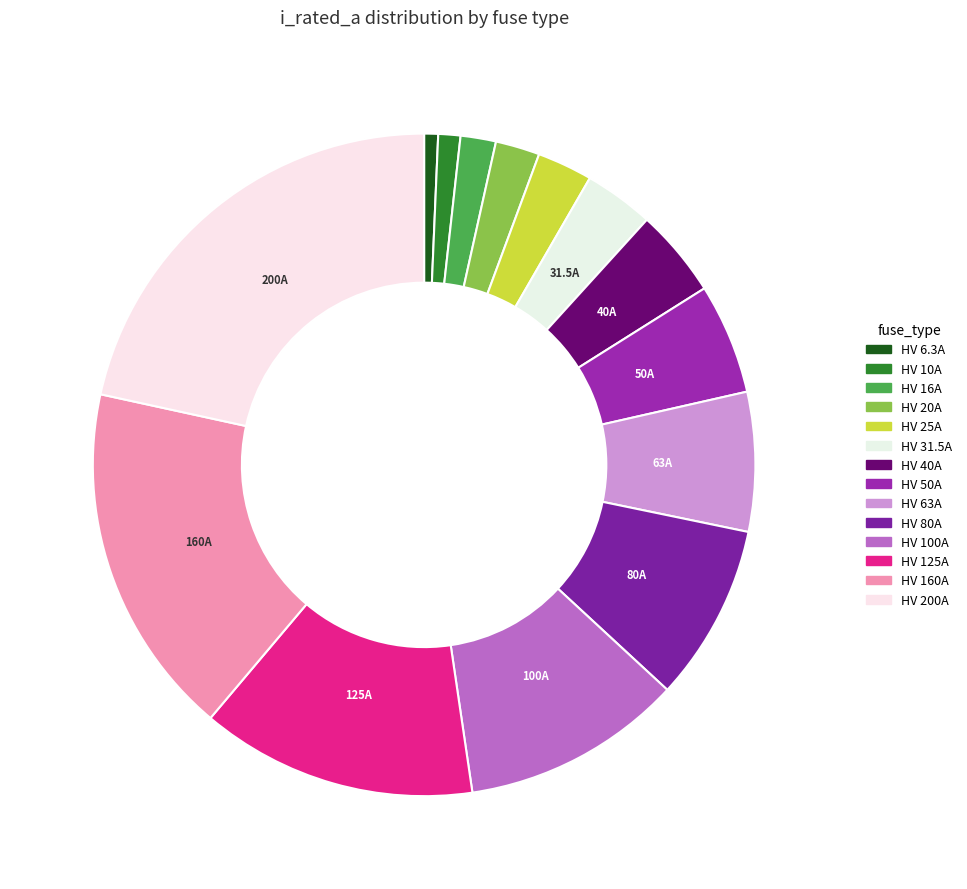

What percentage is NOT represented by HV 160A?

82.7%